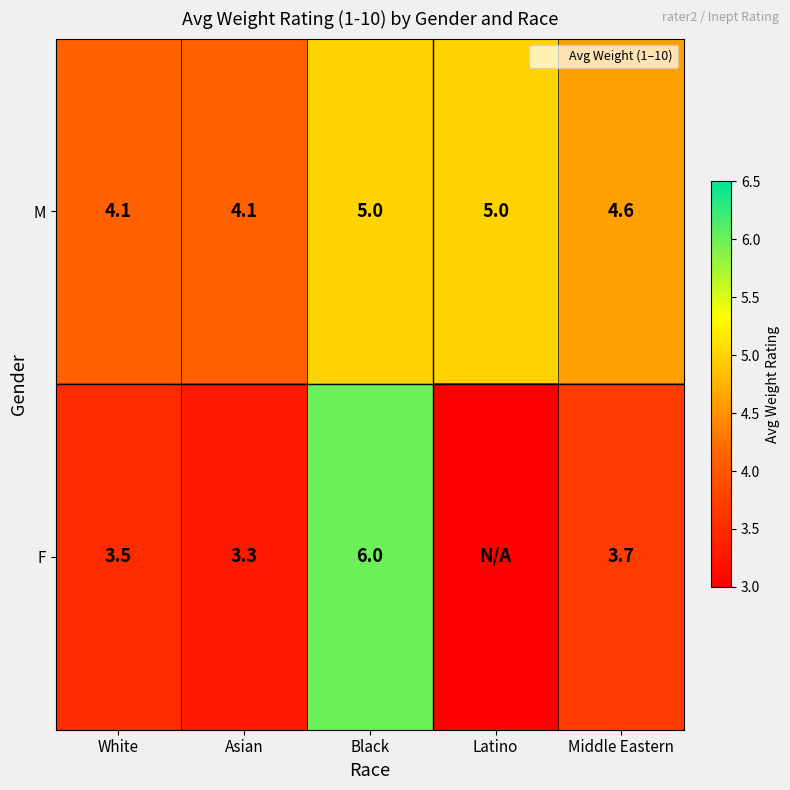

Is the value of F at Latino greater than the value of M at Black?

No